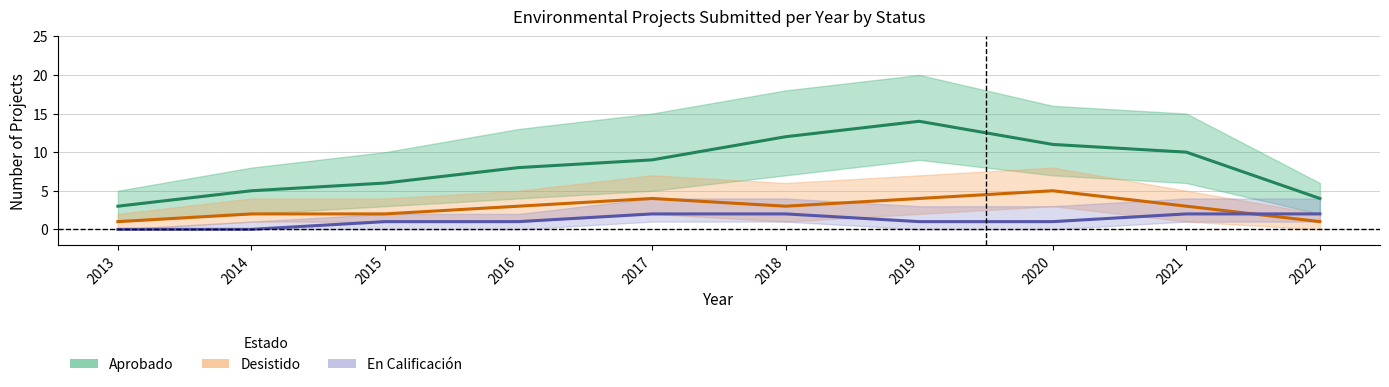

What is the total value across all series at 2013?

4